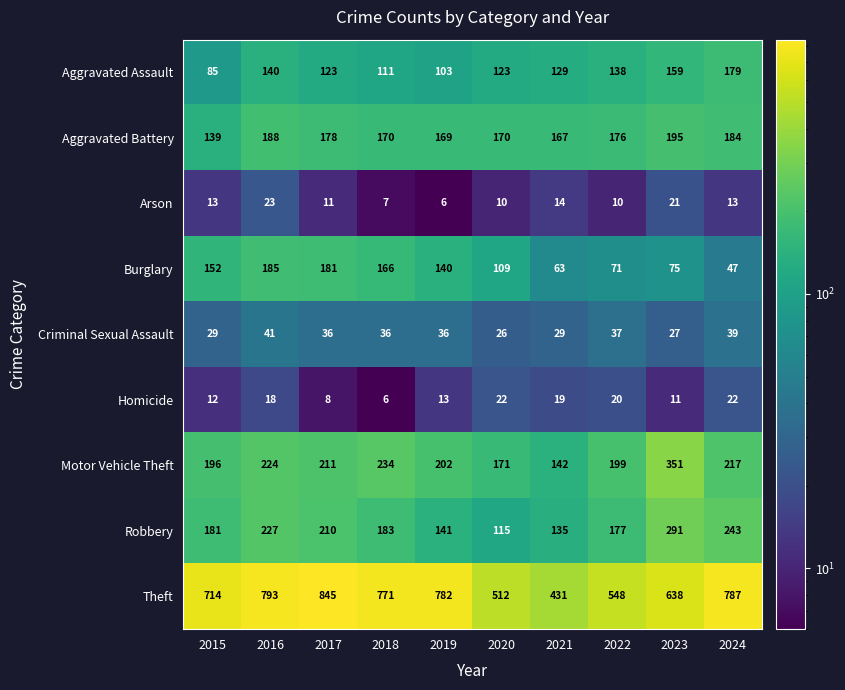

At which label does Criminal Sexual Assault first exceed 36?

2016